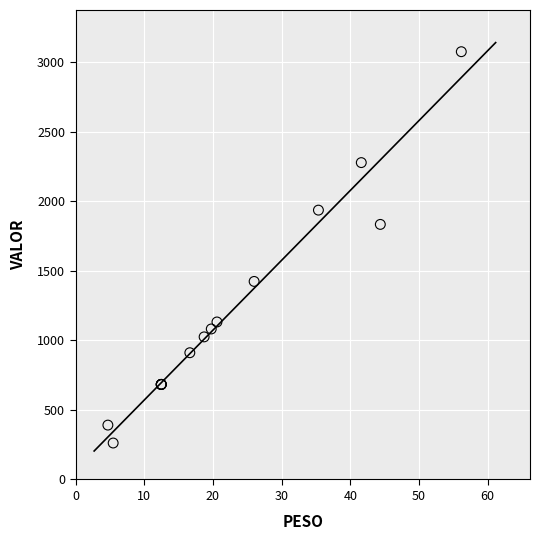

What Y value in the scatter plot is closest to 1669?

1835.1